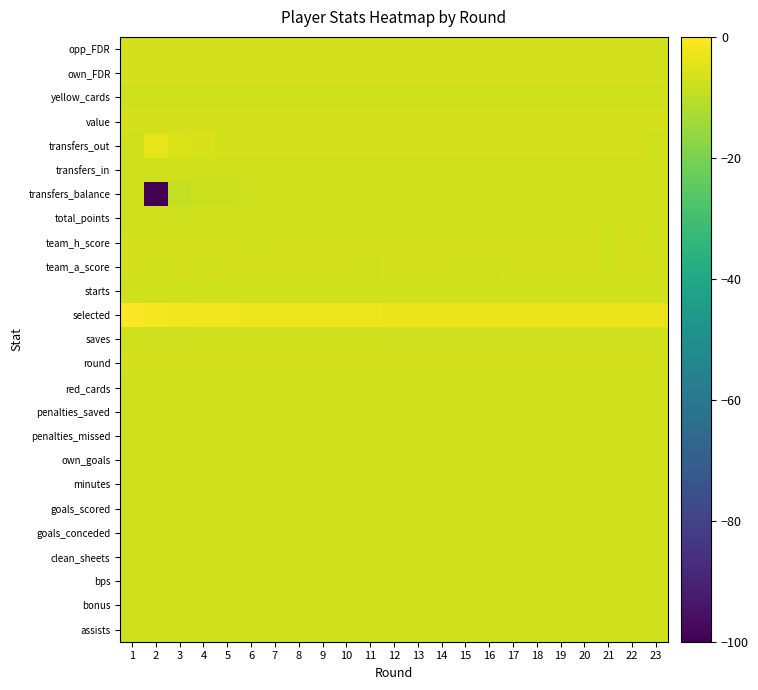

Reading right to left, what are all the values shown in this chart?

assists: 23=-7.0	22=-7.0	21=-7.0	20=-7.0	19=-7.0	18=-7.0	17=-7.0	16=-7.0	15=-7.0	14=-7.0	13=-7.0	12=-7.0	11=-7.0	10=-7.0	9=-7.0	8=-7.0	7=-7.0	6=-7.0	5=-7.0	4=-7.0	3=-7.0	2=-7.0	1=-7.0
bonus: 23=-7.0	22=-7.0	21=-7.0	20=-7.0	19=-7.0	18=-7.0	17=-7.0	16=-7.0	15=-7.0	14=-7.0	13=-7.0	12=-7.0	11=-7.0	10=-7.0	9=-7.0	8=-7.0	7=-7.0	6=-7.0	5=-7.0	4=-7.0	3=-7.0	2=-7.0	1=-7.0
bps: 23=-7.0	22=-7.0	21=-7.0	20=-7.0	19=-7.0	18=-7.0	17=-7.0	16=-7.0	15=-7.0	14=-7.0	13=-7.0	12=-7.0	11=-7.0	10=-7.0	9=-7.0	8=-7.0	7=-7.0	6=-7.0	5=-7.0	4=-7.0	3=-7.0	2=-7.0	1=-7.0
clean_sheets: 23=-7.0	22=-7.0	21=-7.0	20=-7.0	19=-7.0	18=-7.0	17=-7.0	16=-7.0	15=-7.0	14=-7.0	13=-7.0	12=-7.0	11=-7.0	10=-7.0	9=-7.0	8=-7.0	7=-7.0	6=-7.0	5=-7.0	4=-7.0	3=-7.0	2=-7.0	1=-7.0
goals_conceded: 23=-7.0	22=-7.0	21=-7.0	20=-7.0	19=-7.0	18=-7.0	17=-7.0	16=-7.0	15=-7.0	14=-7.0	13=-7.0	12=-7.0	11=-7.0	10=-7.0	9=-7.0	8=-7.0	7=-7.0	6=-7.0	5=-7.0	4=-7.0	3=-7.0	2=-7.0	1=-7.0
goals_scored: 23=-7.0	22=-7.0	21=-7.0	20=-7.0	19=-7.0	18=-7.0	17=-7.0	16=-7.0	15=-7.0	14=-7.0	13=-7.0	12=-7.0	11=-7.0	10=-7.0	9=-7.0	8=-7.0	7=-7.0	6=-7.0	5=-7.0	4=-7.0	3=-7.0	2=-7.0	1=-7.0
minutes: 23=-7.0	22=-7.0	21=-7.0	20=-7.0	19=-7.0	18=-7.0	17=-7.0	16=-7.0	15=-7.0	14=-7.0	13=-7.0	12=-7.0	11=-7.0	10=-7.0	9=-7.0	8=-7.0	7=-7.0	6=-7.0	5=-7.0	4=-7.0	3=-7.0	2=-7.0	1=-7.0
own_goals: 23=-7.0	22=-7.0	21=-7.0	20=-7.0	19=-7.0	18=-7.0	17=-7.0	16=-7.0	15=-7.0	14=-7.0	13=-7.0	12=-7.0	11=-7.0	10=-7.0	9=-7.0	8=-7.0	7=-7.0	6=-7.0	5=-7.0	4=-7.0	3=-7.0	2=-7.0	1=-7.0
penalties_missed: 23=-7.0	22=-7.0	21=-7.0	20=-7.0	19=-7.0	18=-7.0	17=-7.0	16=-7.0	15=-7.0	14=-7.0	13=-7.0	12=-7.0	11=-7.0	10=-7.0	9=-7.0	8=-7.0	7=-7.0	6=-7.0	5=-7.0	4=-7.0	3=-7.0	2=-7.0	1=-7.0
penalties_saved: 23=-7.0	22=-7.0	21=-7.0	20=-7.0	19=-7.0	18=-7.0	17=-7.0	16=-7.0	15=-7.0	14=-7.0	13=-7.0	12=-7.0	11=-7.0	10=-7.0	9=-7.0	8=-7.0	7=-7.0	6=-7.0	5=-7.0	4=-7.0	3=-7.0	2=-7.0	1=-7.0
red_cards: 23=-7.0	22=-7.0	21=-7.0	20=-7.0	19=-7.0	18=-7.0	17=-7.0	16=-7.0	15=-7.0	14=-7.0	13=-7.0	12=-7.0	11=-7.0	10=-7.0	9=-7.0	8=-7.0	7=-7.0	6=-7.0	5=-7.0	4=-7.0	3=-7.0	2=-7.0	1=-7.0
round: 23=-6.7	22=-6.8	21=-6.8	20=-6.8	19=-6.8	18=-6.8	17=-6.8	16=-6.8	15=-6.8	14=-6.9	13=-6.9	12=-6.9	11=-6.9	10=-6.9	9=-6.9	8=-6.9	7=-6.9	6=-7.0	5=-7.0	4=-7.0	3=-7.0	2=-7.0	1=-7.0
saves: 23=-7.0	22=-7.0	21=-7.0	20=-7.0	19=-7.0	18=-7.0	17=-7.0	16=-7.0	15=-7.0	14=-7.0	13=-7.0	12=-7.0	11=-7.0	10=-7.0	9=-7.0	8=-7.0	7=-7.0	6=-7.0	5=-7.0	4=-7.0	3=-7.0	2=-7.0	1=-7.0
selected: 23=-2.9	22=-2.9	21=-2.9	20=-2.9	19=-2.9	18=-2.9	17=-2.9	16=-2.9	15=-2.9	14=-2.8	13=-2.8	12=-2.8	11=-2.7	10=-2.7	9=-2.6	8=-2.5	7=-2.5	6=-2.4	5=-2.3	4=-2.0	3=-1.7	2=-1.2	1=0.0
starts: 23=-7.0	22=-7.0	21=-7.0	20=-7.0	19=-7.0	18=-7.0	17=-7.0	16=-7.0	15=-7.0	14=-7.0	13=-7.0	12=-7.0	11=-7.0	10=-7.0	9=-7.0	8=-7.0	7=-7.0	6=-7.0	5=-7.0	4=-7.0	3=-7.0	2=-7.0	1=-7.0
team_a_score: 23=-7.0	22=-7.0	21=-7.0	20=-7.0	19=-7.0	18=-7.0	17=-7.0	16=-7.0	15=-7.0	14=-7.0	13=-7.0	12=-7.0	11=-7.0	10=-7.0	9=-7.0	8=-7.0	7=-7.0	6=-7.0	5=-7.0	4=-7.0	3=-7.0	2=-7.0	1=-7.0
team_h_score: 23=-7.0	22=-7.0	21=-7.0	20=-7.0	19=-7.0	18=-7.0	17=-7.0	16=-7.0	15=-7.0	14=-7.0	13=-7.0	12=-7.0	11=-7.0	10=-7.0	9=-7.0	8=-7.0	7=-7.0	6=-7.0	5=-7.0	4=-7.0	3=-7.0	2=-7.0	1=-7.0
total_points: 23=-7.0	22=-7.0	21=-7.0	20=-7.0	19=-7.0	18=-7.0	17=-7.0	16=-7.0	15=-7.0	14=-7.0	13=-7.0	12=-7.0	11=-7.0	10=-7.0	9=-7.0	8=-7.0	7=-7.0	6=-7.0	5=-7.0	4=-7.0	3=-7.0	2=-7.0	1=-7.0
transfers_balance: 23=-7.0	22=-7.0	21=-7.1	20=-7.0	19=-7.0	18=-7.1	17=-7.0	16=-7.1	15=-7.1	14=-7.1	13=-7.2	12=-7.2	11=-7.1	10=-7.2	9=-7.3	8=-7.2	7=-7.3	6=-7.3	5=-7.9	4=-8.2	3=-9.1	2=-100.0	1=-7.0
transfers_in: 23=-7.0	22=-7.0	21=-7.0	20=-7.0	19=-7.0	18=-7.0	17=-7.0	16=-7.0	15=-7.0	14=-7.0	13=-7.0	12=-7.0	11=-7.0	10=-7.0	9=-7.0	8=-7.0	7=-7.0	6=-7.0	5=-7.0	4=-7.0	3=-7.0	2=-7.0	1=-7.0
transfers_out: 23=-7.0	22=-7.0	21=-7.0	20=-7.0	19=-7.0	18=-7.0	17=-7.0	16=-7.0	15=-7.0	14=-7.0	13=-6.9	12=-6.9	11=-7.0	10=-6.9	9=-6.8	8=-6.9	7=-6.8	6=-6.7	5=-6.3	4=-6.1	3=-5.6	2=-3.8	1=-7.0
value: 23=-6.4	22=-6.4	21=-6.4	20=-6.4	19=-6.4	18=-6.4	17=-6.4	16=-6.4	15=-6.4	14=-6.4	13=-6.4	12=-6.4	11=-6.4	10=-6.4	9=-6.4	8=-6.4	7=-6.4	6=-6.4	5=-6.4	4=-6.4	3=-6.4	2=-6.4	1=-6.4
yellow_cards: 23=-7.0	22=-7.0	21=-7.0	20=-7.0	19=-7.0	18=-7.0	17=-7.0	16=-7.0	15=-7.0	14=-7.0	13=-7.0	12=-7.0	11=-7.0	10=-7.0	9=-7.0	8=-7.0	7=-7.0	6=-7.0	5=-7.0	4=-7.0	3=-7.0	2=-7.0	1=-7.0
own_FDR: 23=-7.0	22=-7.0	21=-7.0	20=-7.0	19=-7.0	18=-7.0	17=-7.0	16=-7.0	15=-7.0	14=-7.0	13=-7.0	12=-7.0	11=-7.0	10=-7.0	9=-7.0	8=-7.0	7=-7.0	6=-7.0	5=-7.0	4=-7.0	3=-7.0	2=-7.0	1=-7.0
opp_FDR: 23=-7.0	22=-7.0	21=-7.0	20=-7.0	19=-7.0	18=-7.0	17=-7.0	16=-7.0	15=-7.0	14=-7.0	13=-7.0	12=-7.0	11=-7.0	10=-7.0	9=-7.0	8=-7.0	7=-7.0	6=-7.0	5=-7.0	4=-7.0	3=-7.0	2=-7.0	1=-7.0